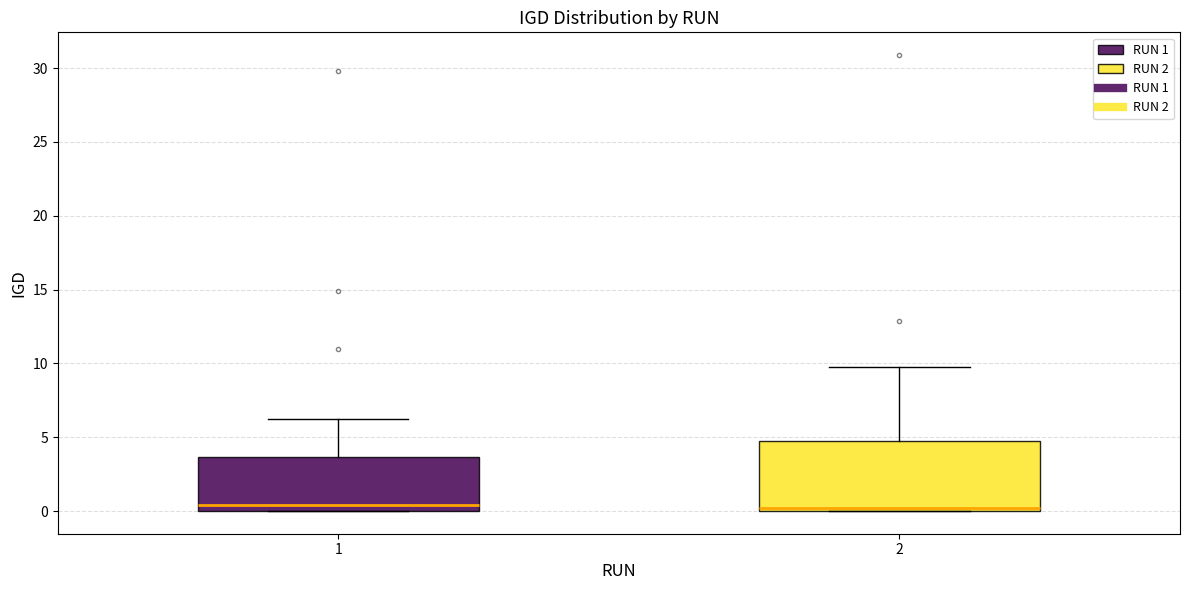

Reading left to right, read every box against the y-axis: the position of its median line, the range the box covers, and the ends of its whiskers. The values are not printed on the chart, so give them approximately, as read against the axis.

1: median 0.5, box 0.0 to 3.5, whiskers 0.0 to 6.5
2: median 0.0 (just above the box's lower edge), box 0.0 to 5.0, whiskers 0.0 to 10.0